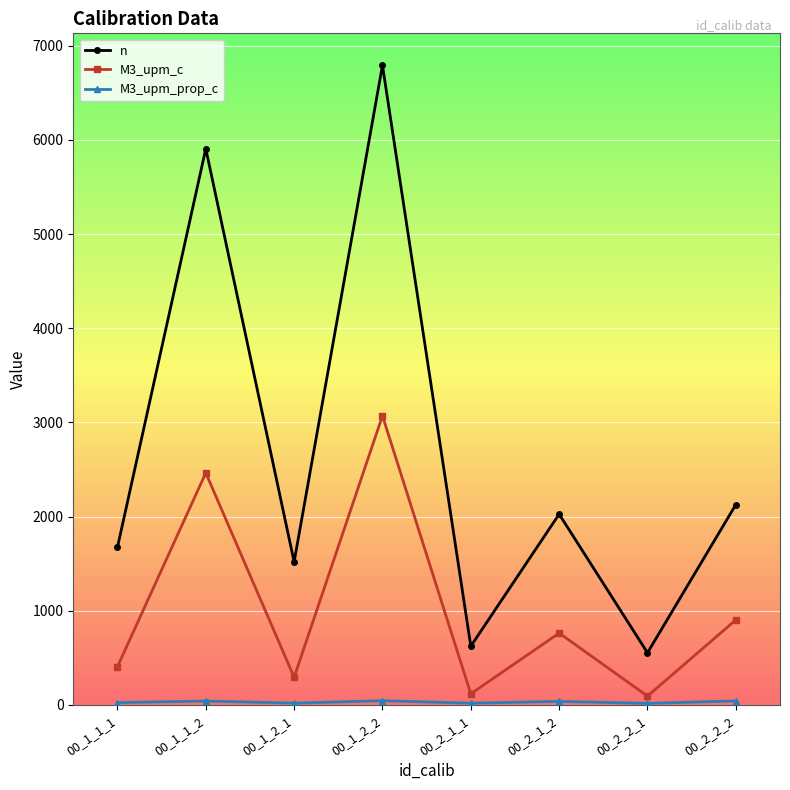

Which category has the highest value in the M3_upm_c series?

00_1_2_2